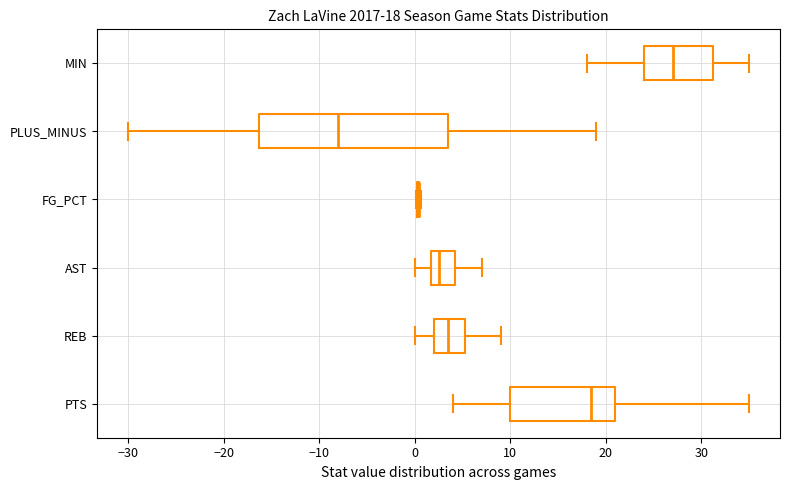

Comparing the boxes themselves (not the whiskers), which one is the widest?

PLUS_MINUS